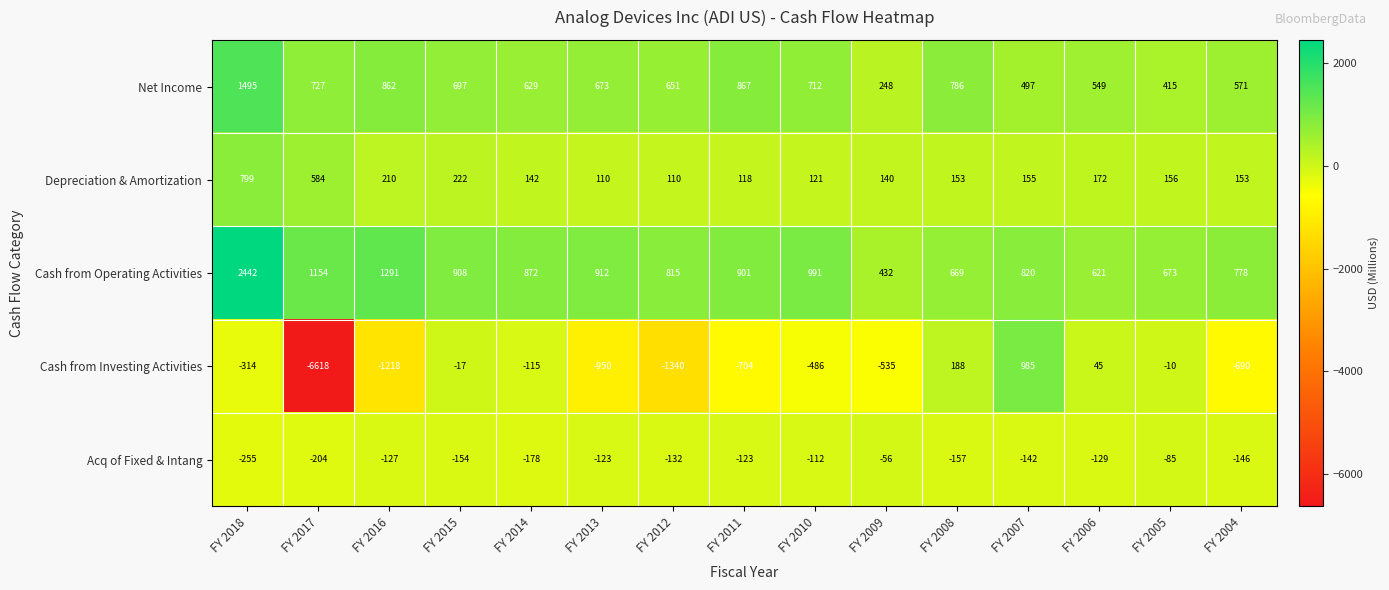

What is the difference between the maximum and second lowest values in the Cash from Investing Activities series?

2325